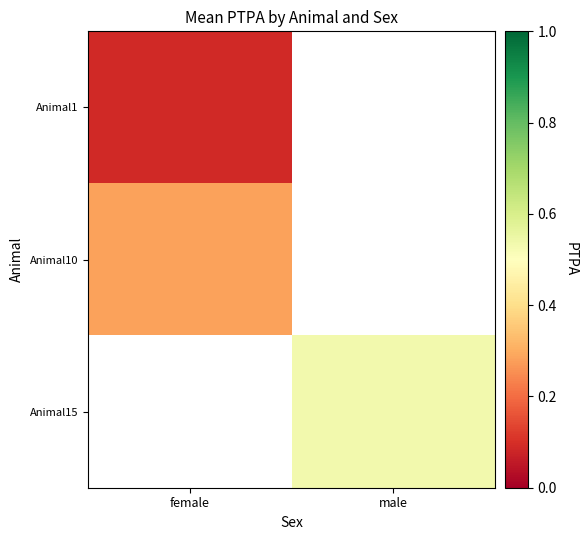

How many positive values does the Animal15 series have?

1